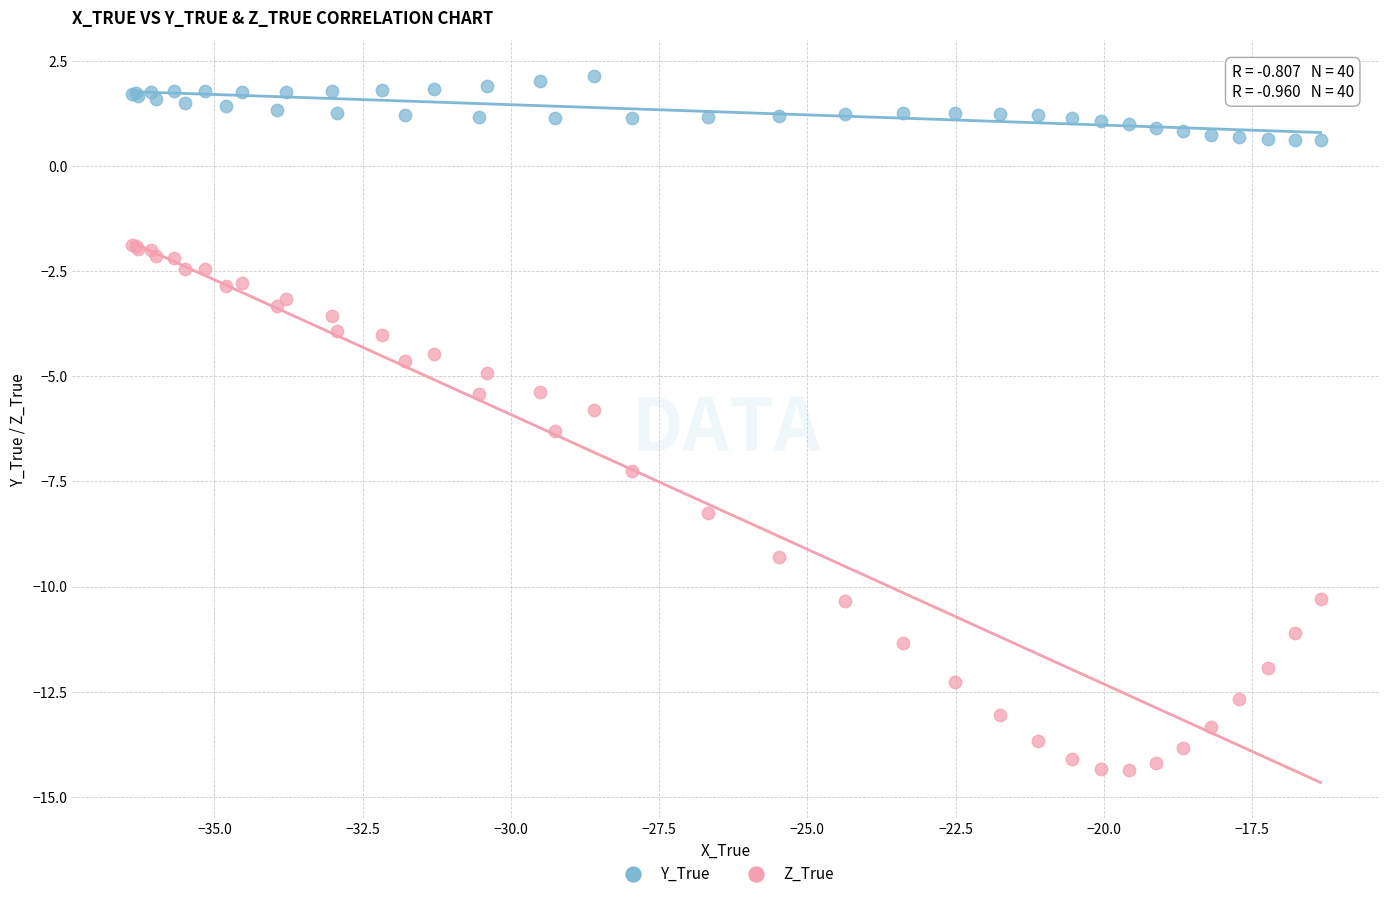

In the Z_True series, what Y value is closest to -8?

-8.3